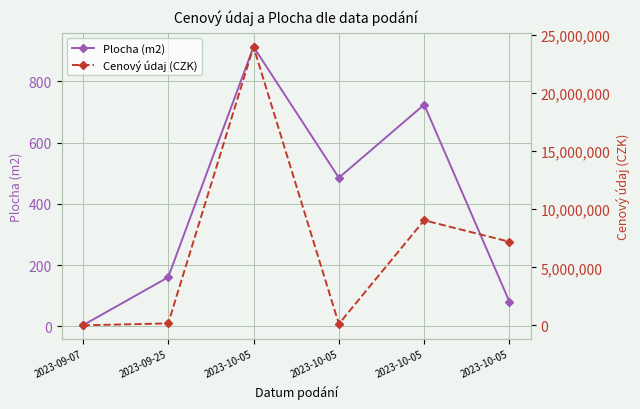

In Cenový údaj (CZK), how many points are lower than both neighbors (excluding endpoints)?

1